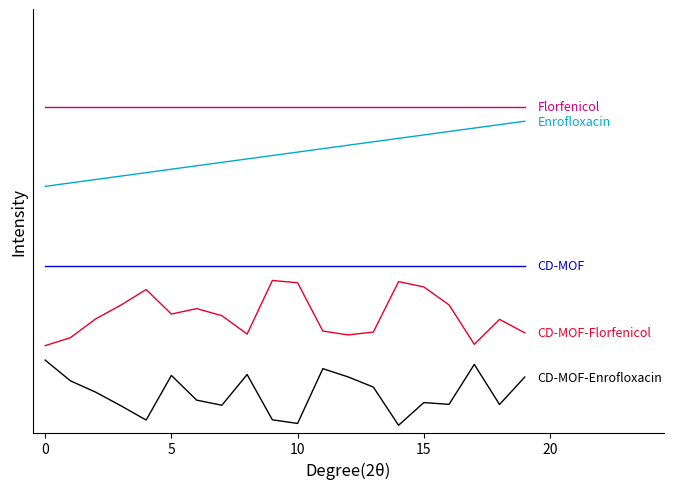

What is the label of the 13th point from the right?

7